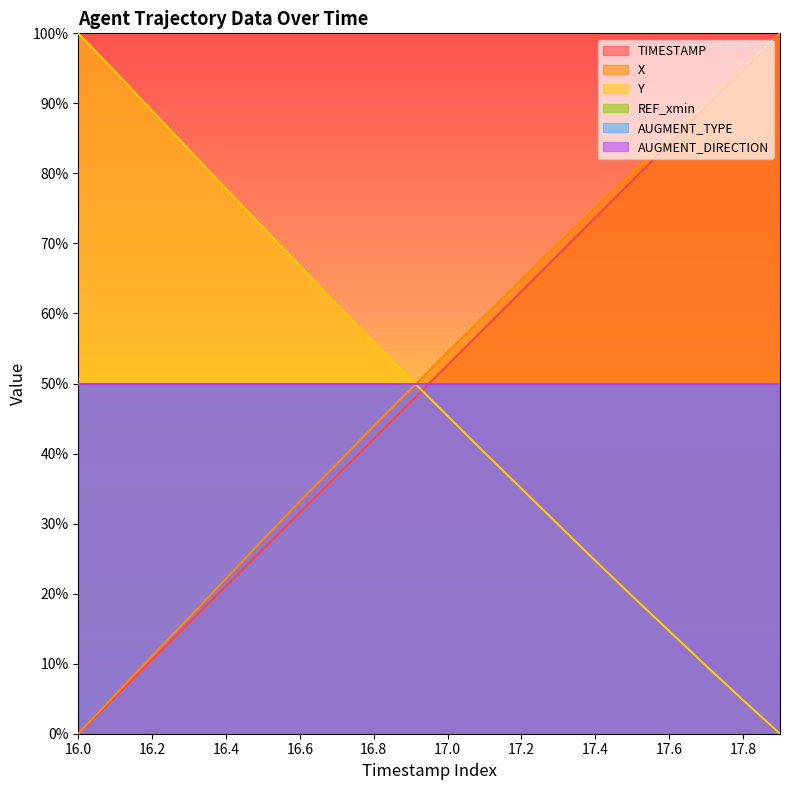

Is the value of TIMESTAMP at 16.6 greater than the value of X at 17.6?

No